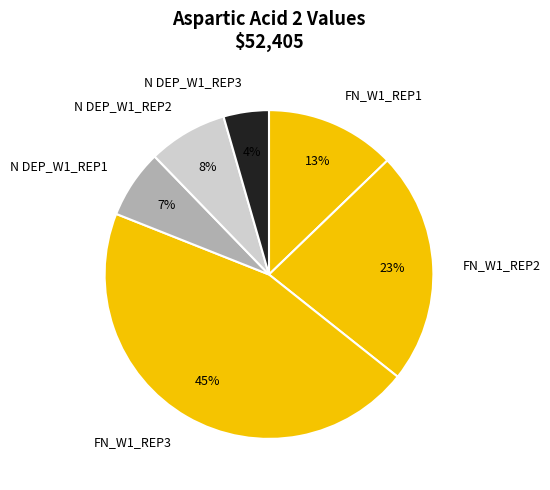

Approximately how many times larger is the value at FN_W1_REP3 compared to FN_W1_REP2?

2.0